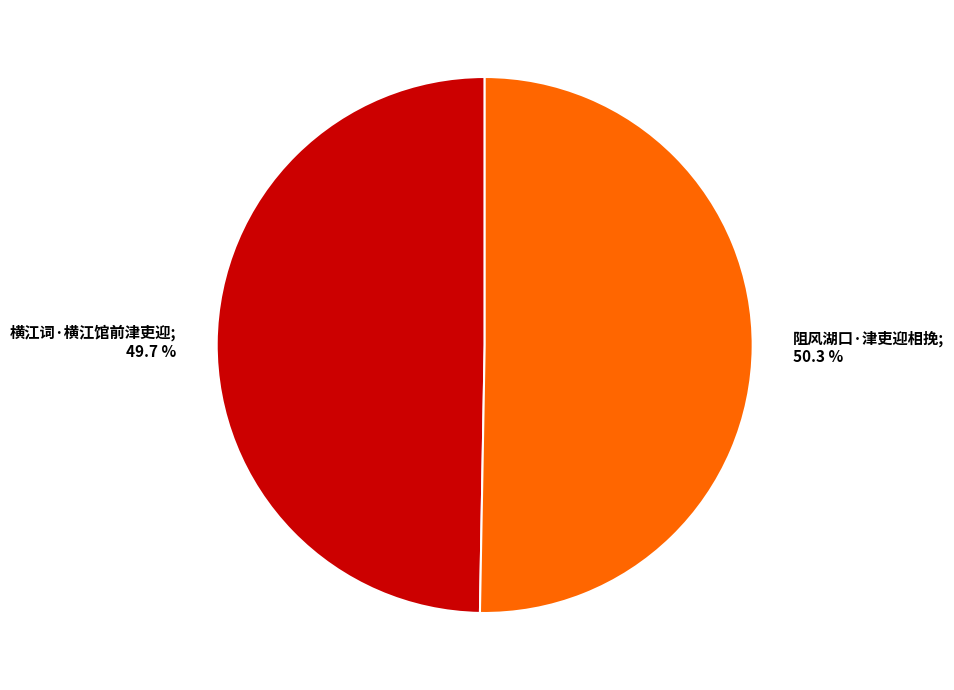

Is there any slice that represents more than half of the pie?

Yes